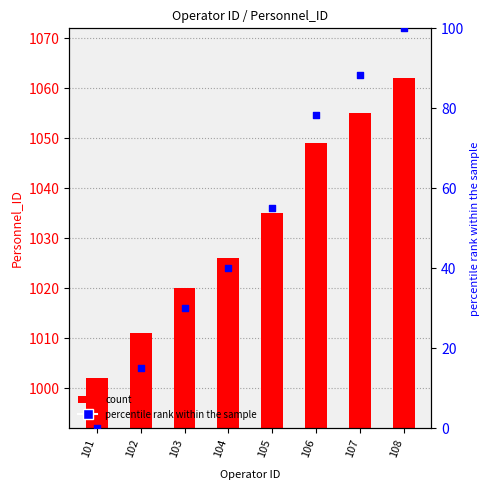

Which series has the largest total across all categories?

Personnel_ID